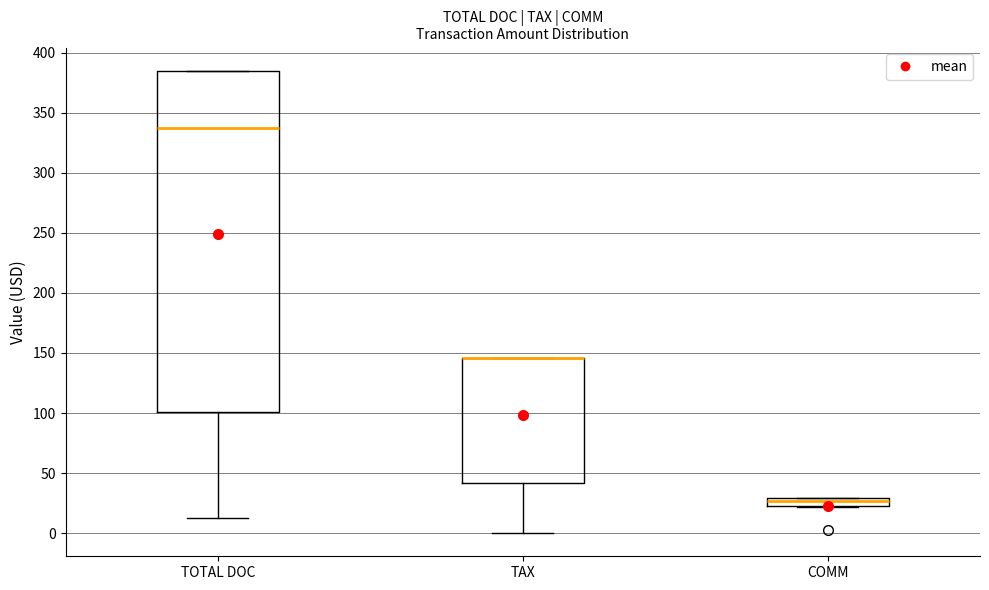

Comparing the boxes themselves (not the whiskers), which one is the tallest?

TOTAL DOC